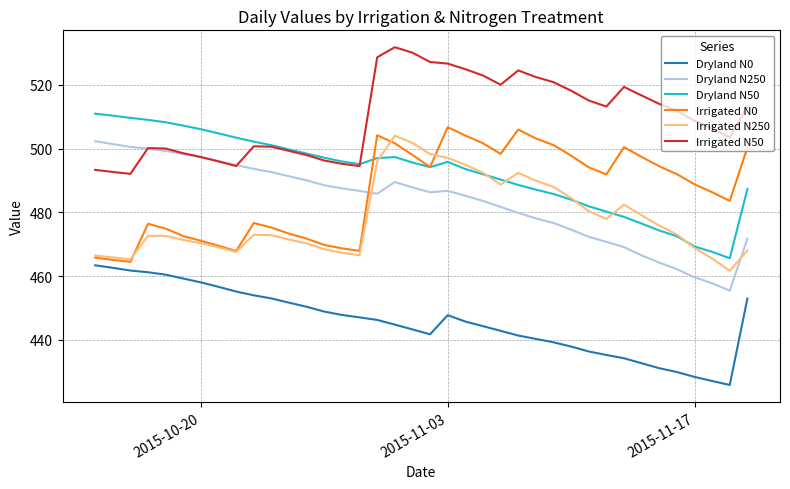

True or false: Irrigated N0 and Dryland N0 intersect in this chart.

False